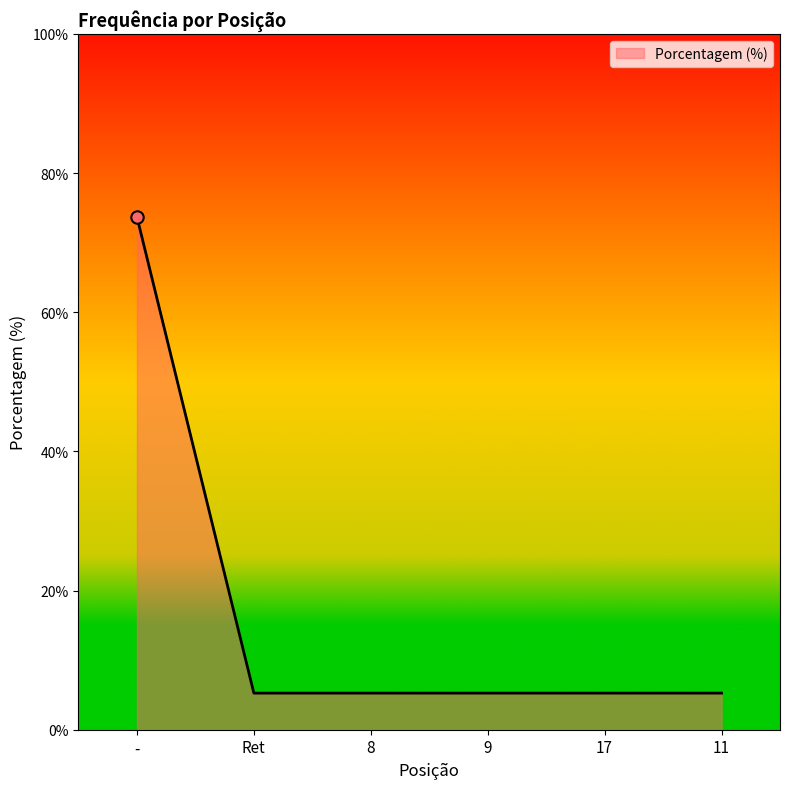

What is the ratio of the value at 9 to the value at 17?

1.0